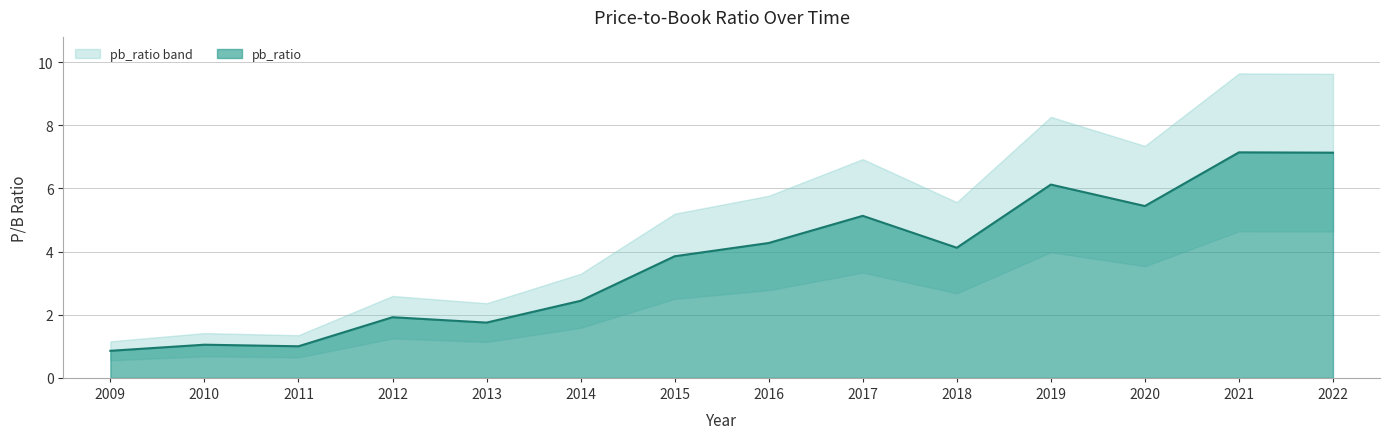

Rank the categories by value from lowest to highest.

2009, 2011, 2010, 2013, 2012, 2014, 2015, 2018, 2016, 2017, 2020, 2019, 2022, 2021